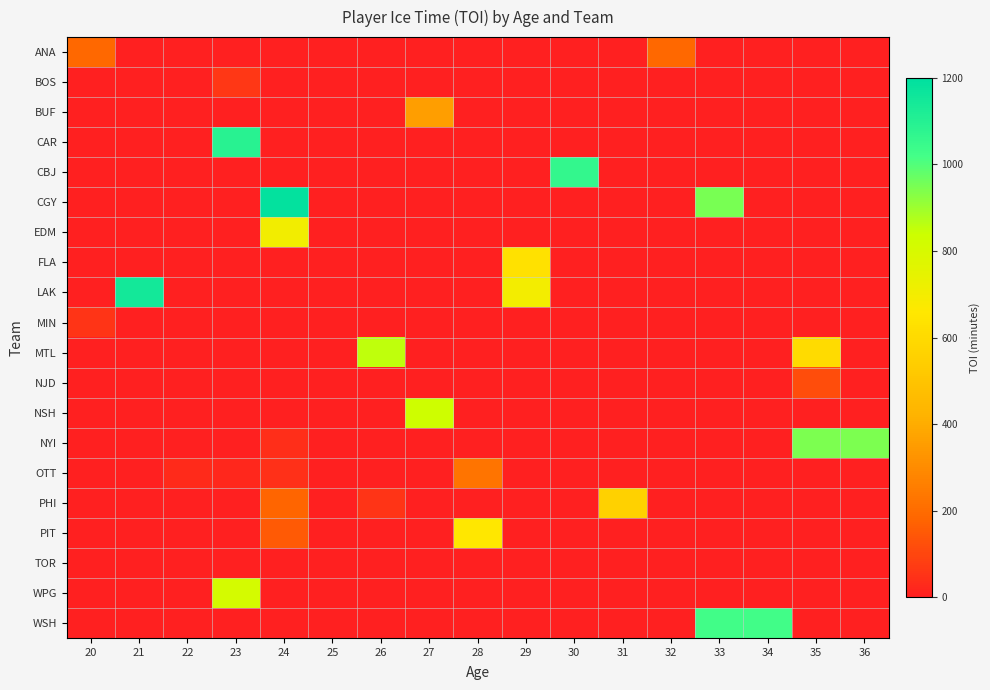

Which series has the largest range (max minus min)?

CGY